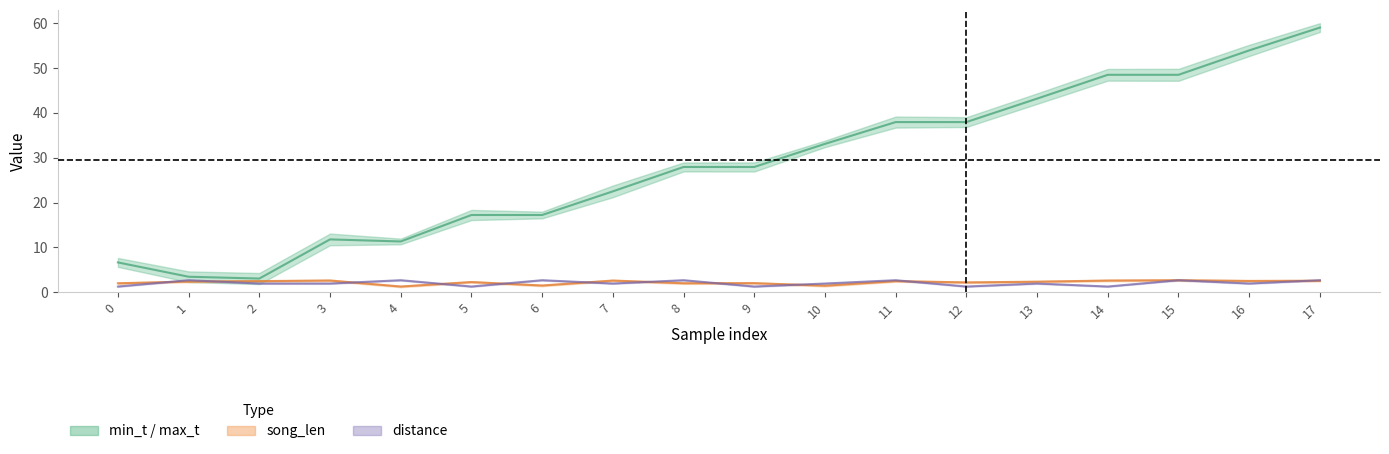

Reading right to left, transcribe all the data shown in this chart.

mid_t: 17=59.0	16=53.9	15=48.5	14=48.5	13=43.2	12=37.9	11=37.9	10=33.1	9=27.9	8=27.9	7=22.5	6=17.2	5=17.2	4=11.3	3=11.8	2=3.0	1=3.4	0=6.6
song_len line: 17=2.6	16=2.5	15=2.7	14=2.6	13=2.3	12=2.2	11=2.5	10=1.5	9=2.0	8=2.0	7=2.6	6=1.5	5=2.3	4=1.3	3=2.6	2=2.5	1=2.4	0=2.0
distance line: 17=2.7	16=1.9	15=2.7	14=1.3	13=1.9	12=1.3	11=2.7	10=1.9	9=1.3	8=2.7	7=1.9	6=2.7	5=1.3	4=2.7	3=1.9	2=1.9	1=2.7	0=1.3